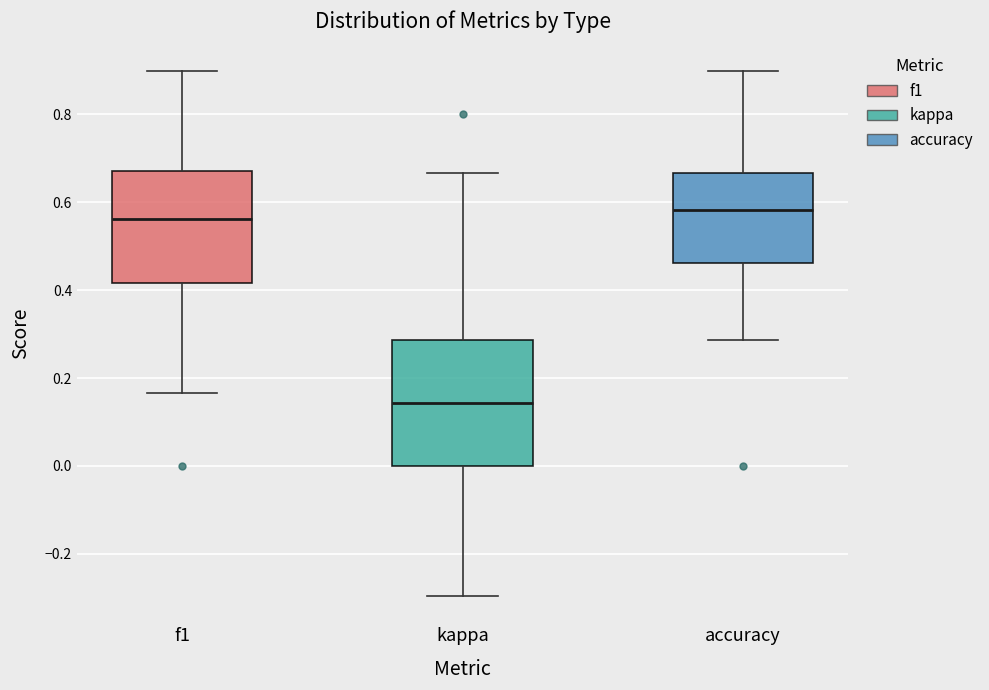

Reading left to right, read every box against the y-axis: the position of its median line, the range the box covers, and the ends of its whiskers. The values are not printed on the chart, so give them approximately, as read against the axis.

f1: median 0.56, box 0.42 to 0.68, whiskers 0.16 to 0.90
kappa: median 0.14, box 0.00 to 0.28, whiskers -0.30 to 0.66
accuracy: median 0.58, box 0.46 to 0.66, whiskers 0.28 to 0.90